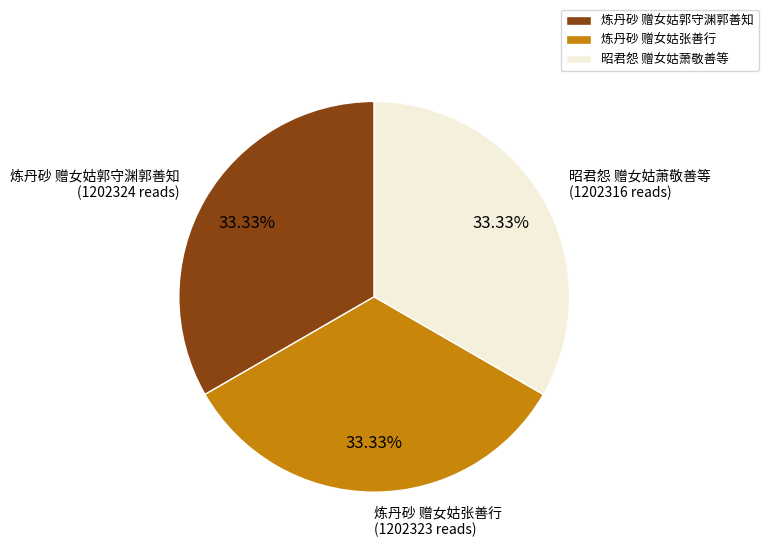

Is there any slice that represents more than half of the pie?

No